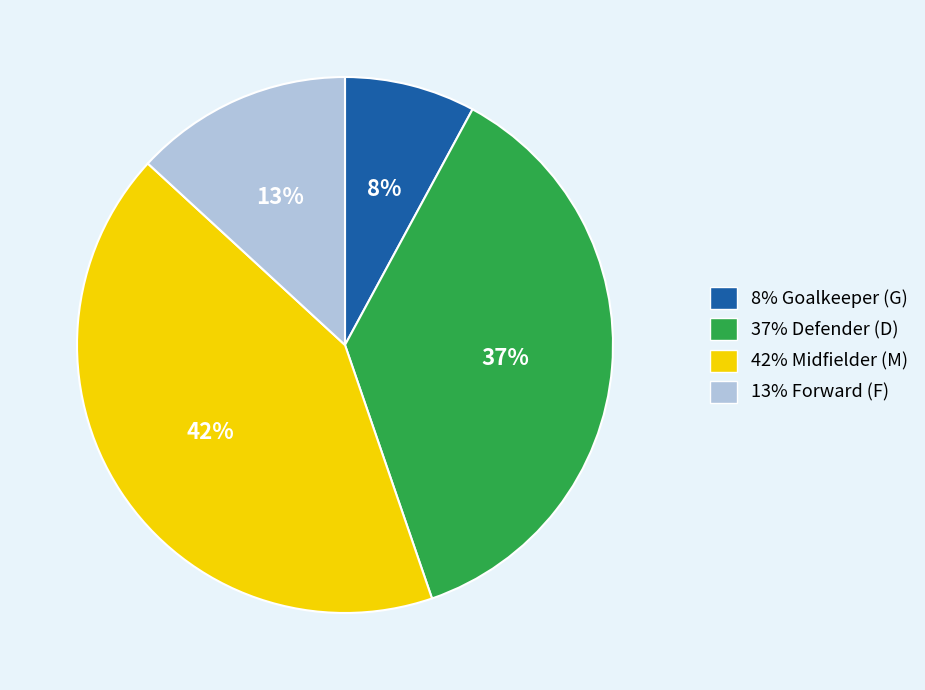

To the nearest percent, what is the average slice percentage?

25%